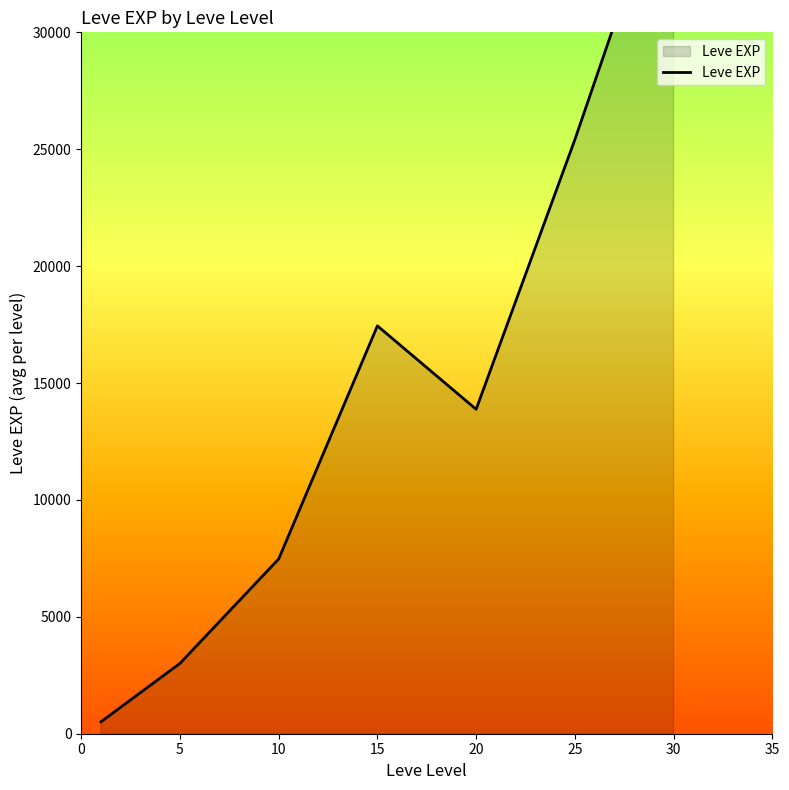

Where is the first local maximum?

15